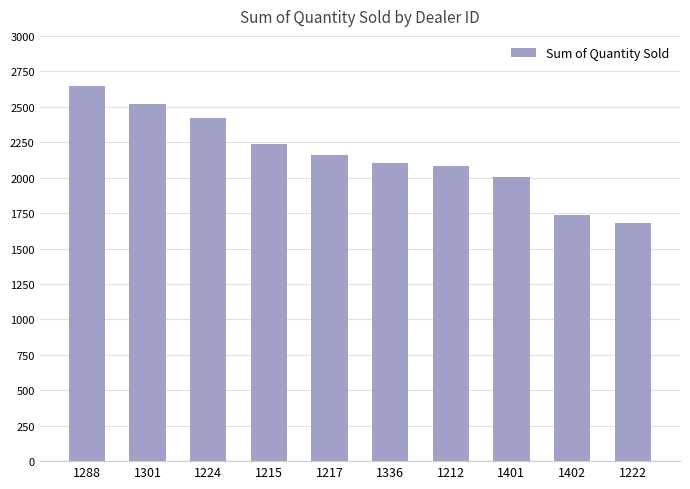

How many data points does each series have?

10